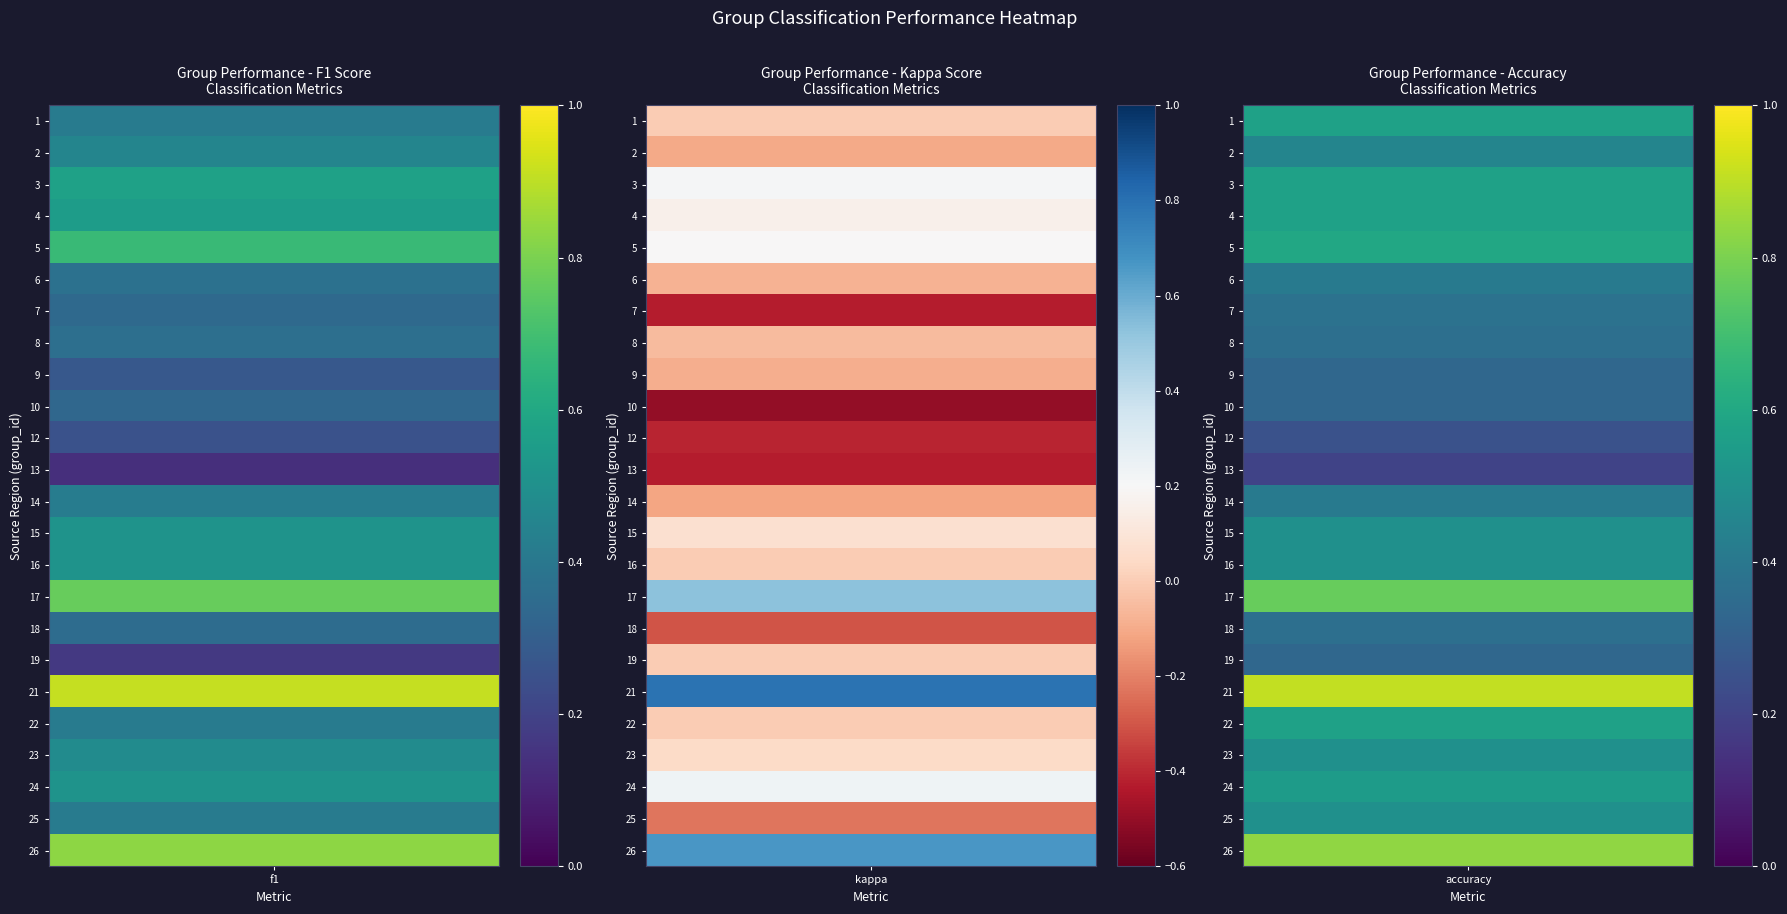

At which label is 22 closest to 0?

kappa